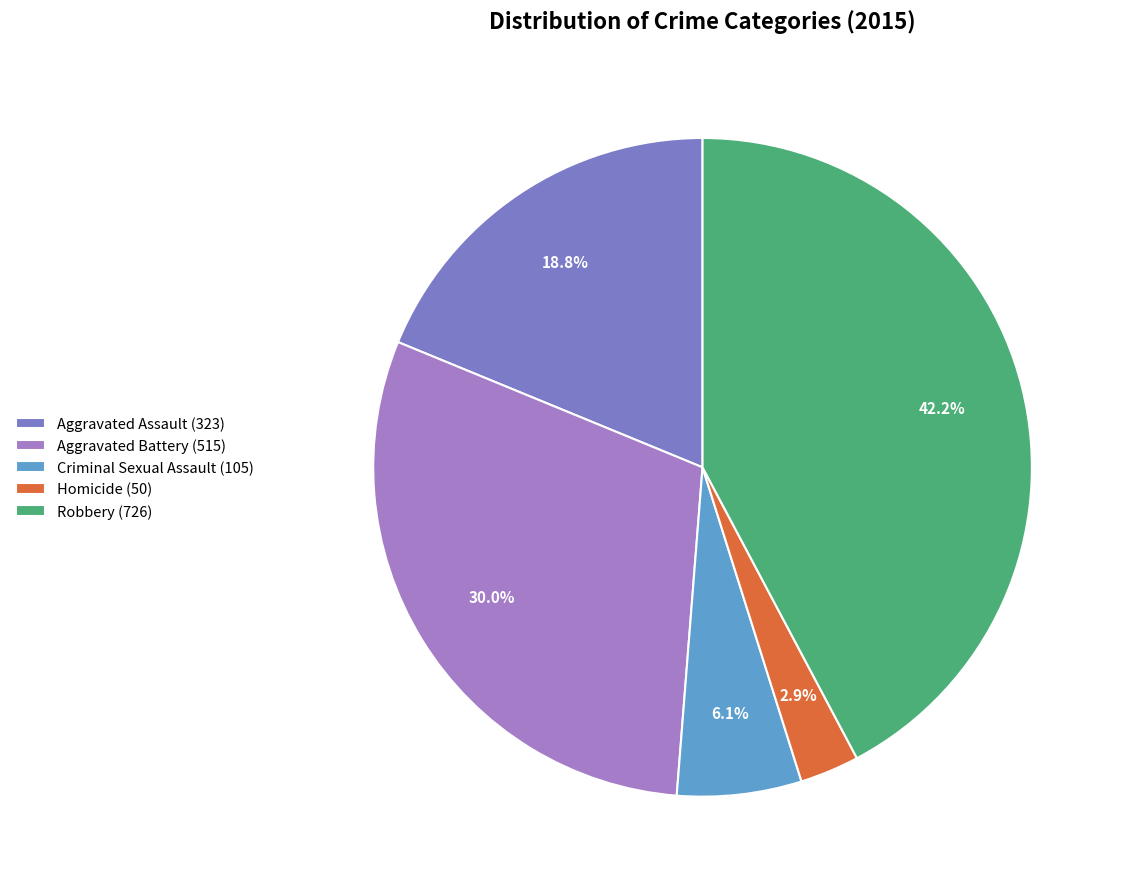

True or false: Criminal Sexual Assault accounts for 6% of the total.

True